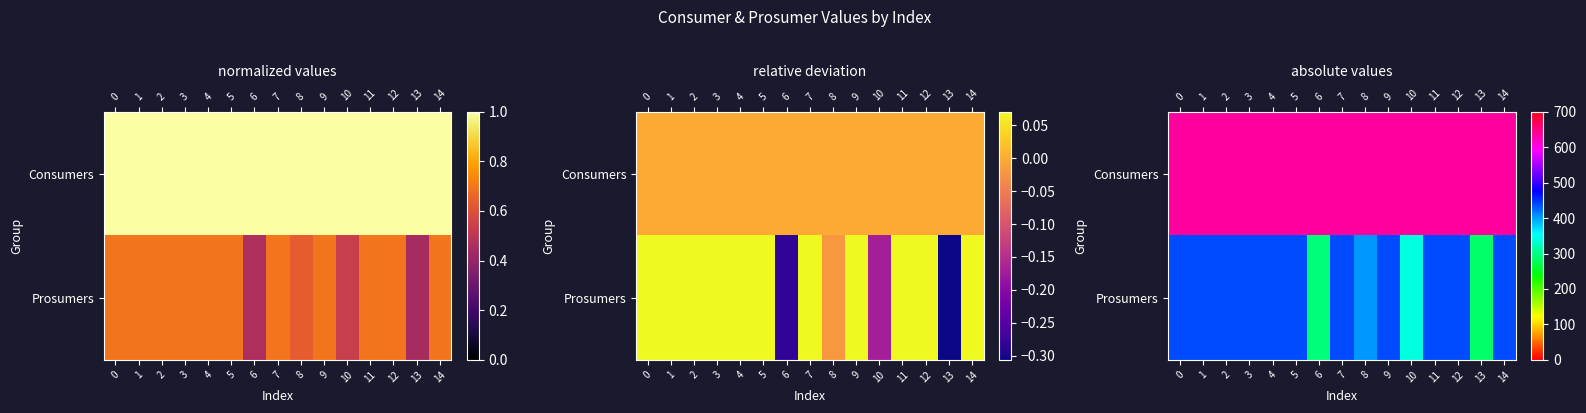

Is the value of Prosumers at 11 greater than the value of Consumers at 2?

No